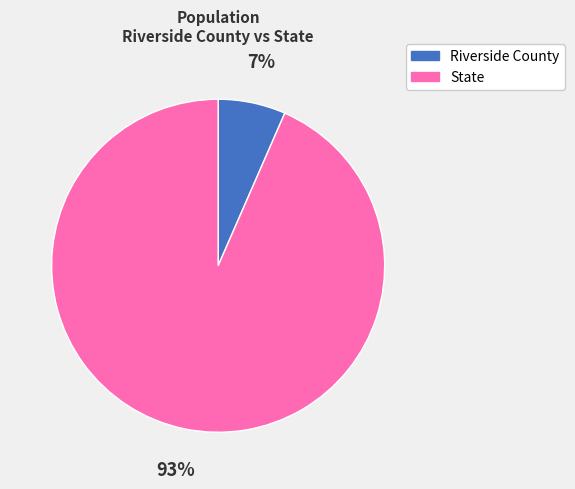

Combined, do Riverside County and State account for over 50%?

Yes